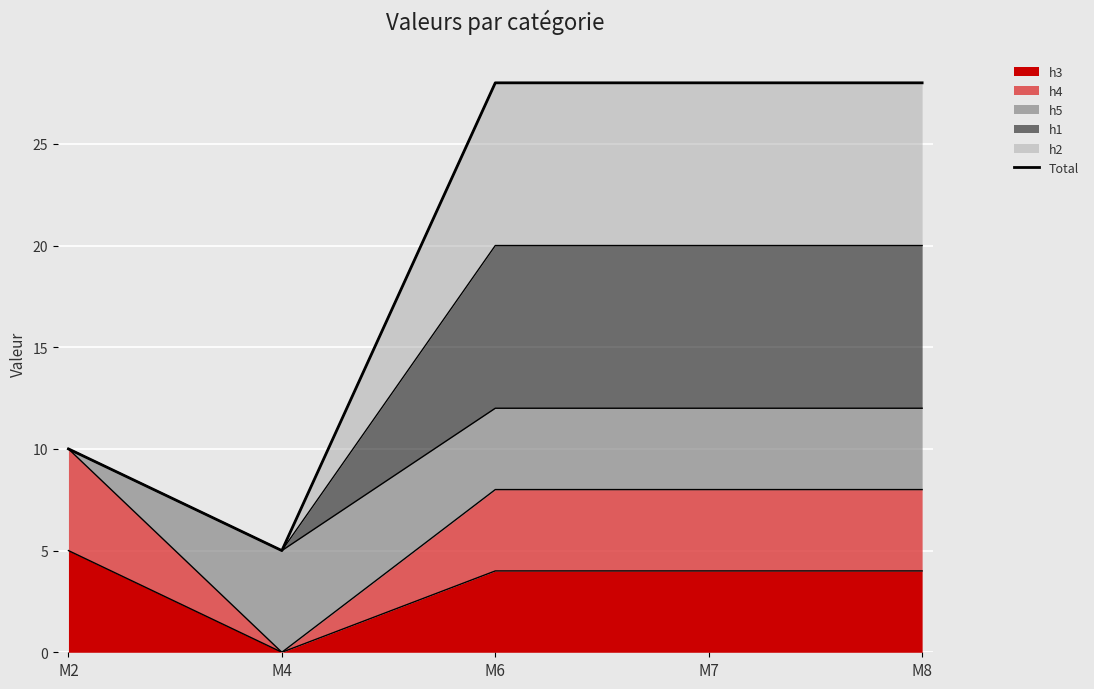

The value at M7 is 28. True or false?

True